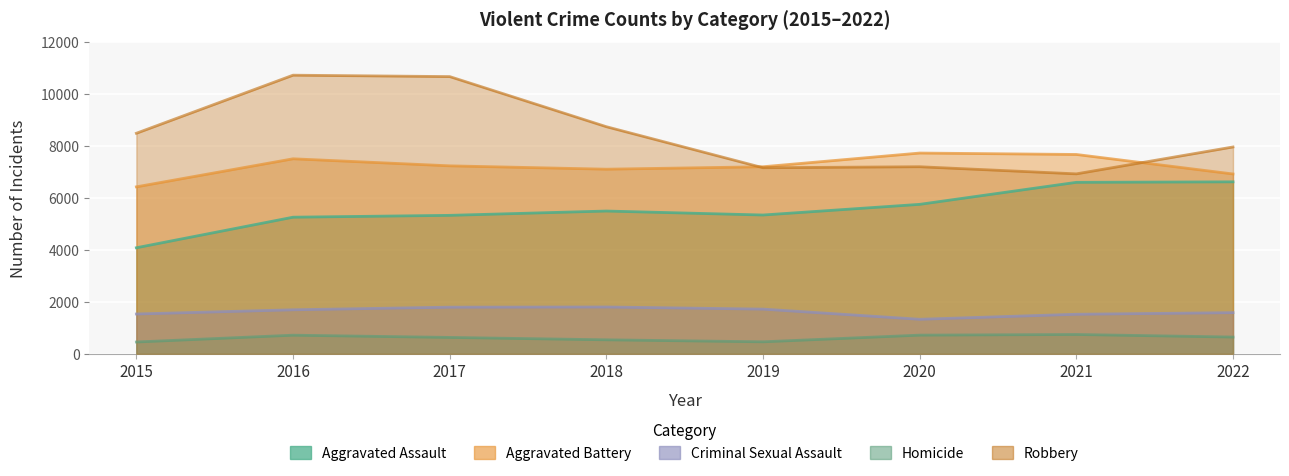

What is the sum of all Robbery values?

67843